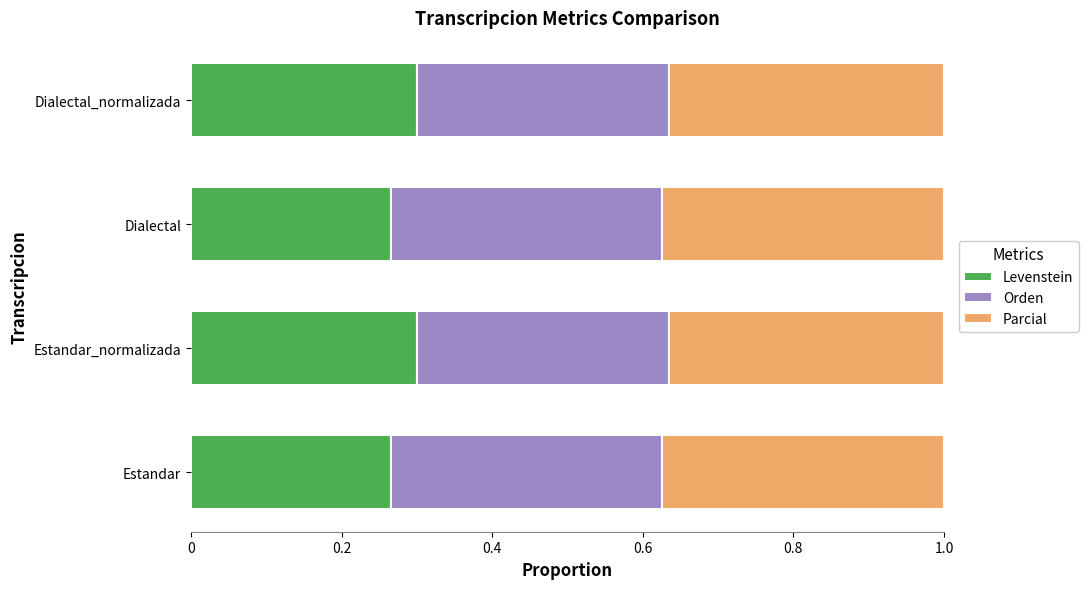

What is the total value across all series at Estandar?

1.0